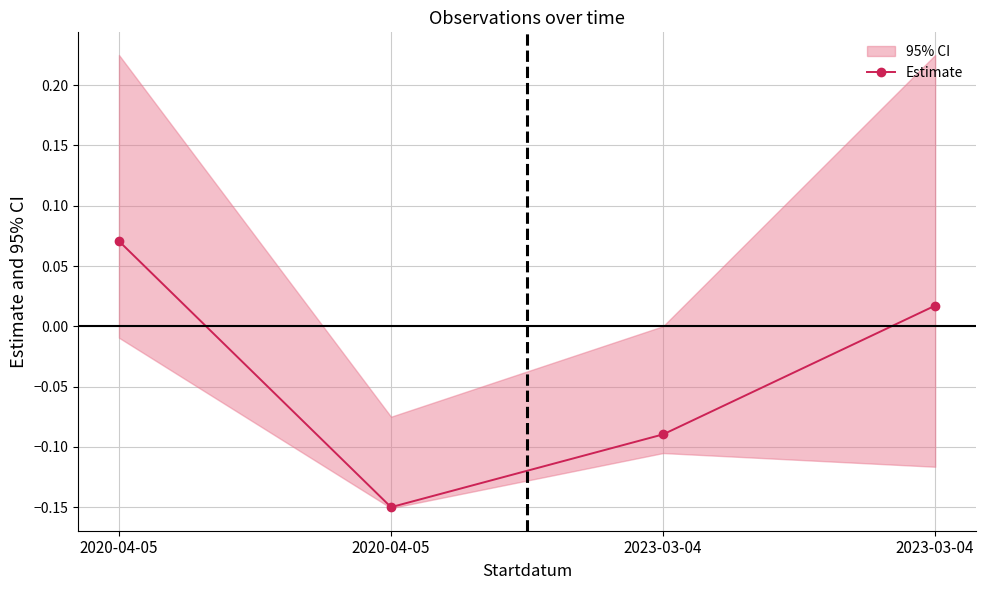

Reading left to right, transcribe all the data shown in this chart.

0.1	-0.1	-0.1	0.0